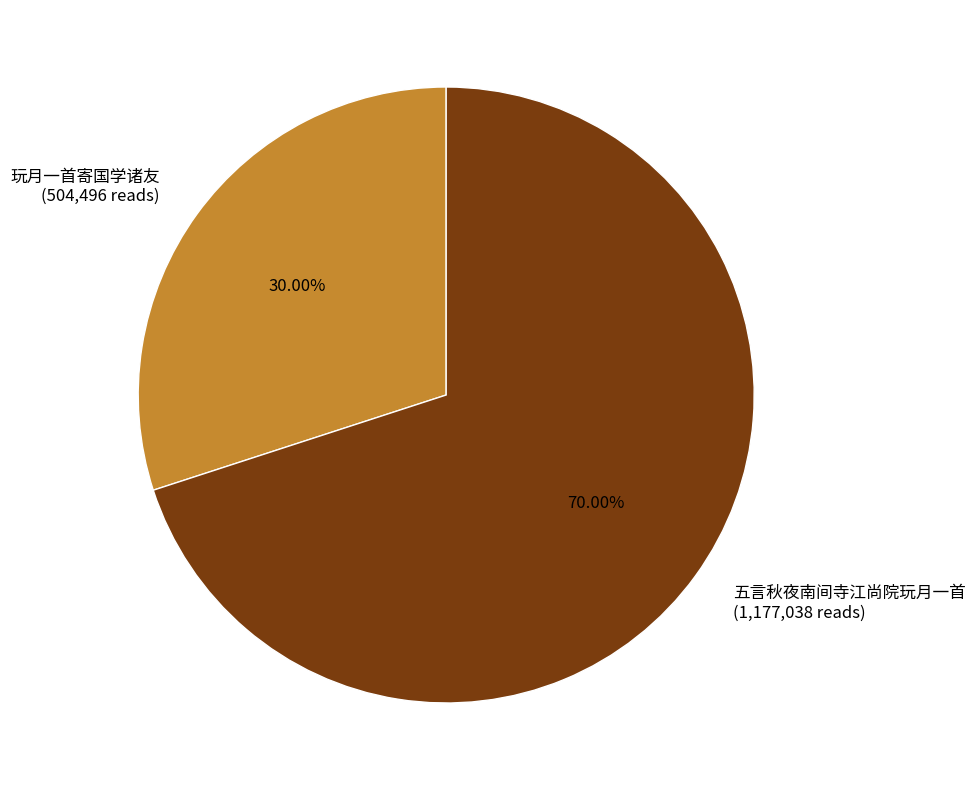

Is there a majority slice in this chart?

Yes